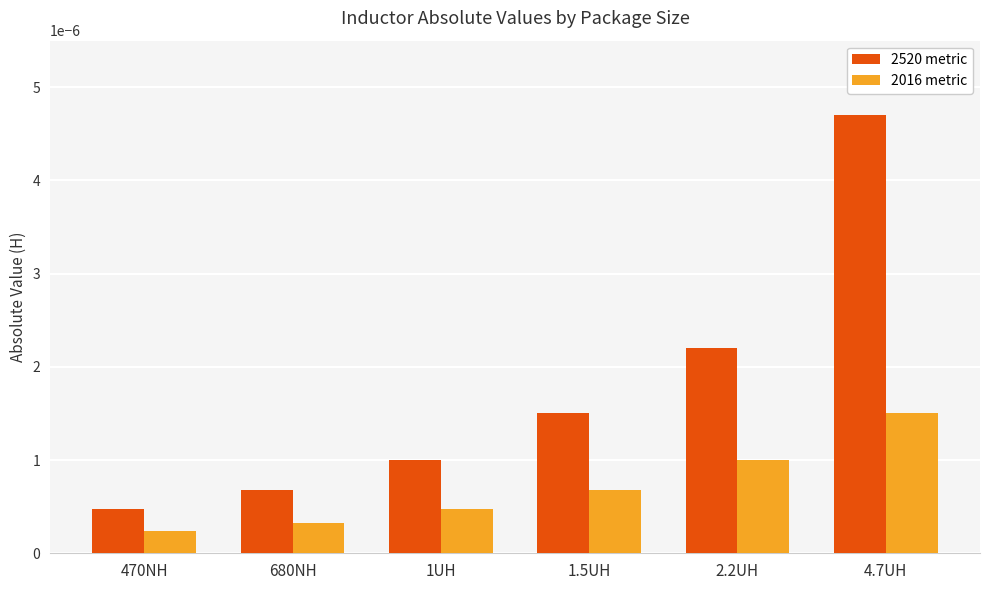

Rank the categories by 2520 metric value from lowest to highest.

470NH, 680NH, 1UH, 1.5UH, 2.2UH, 4.7UH